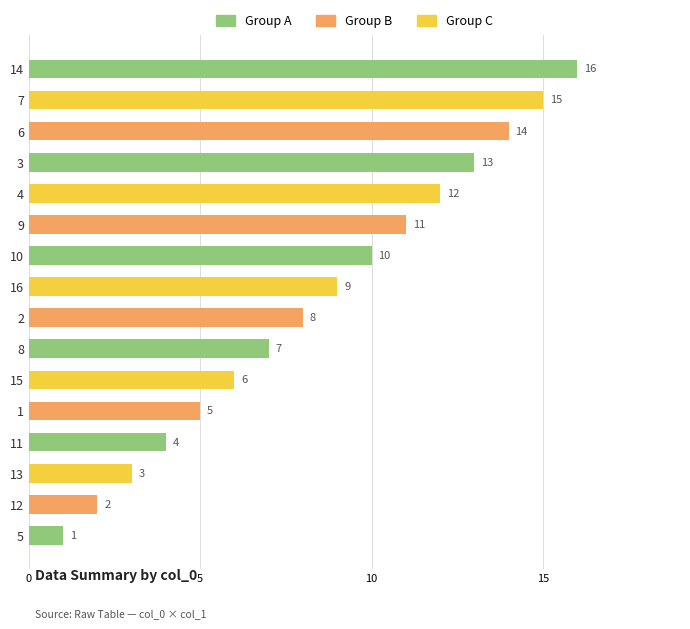

List the labels in order of value, largest first.

14, 7, 6, 3, 4, 9, 10, 16, 2, 8, 15, 1, 11, 13, 12, 5